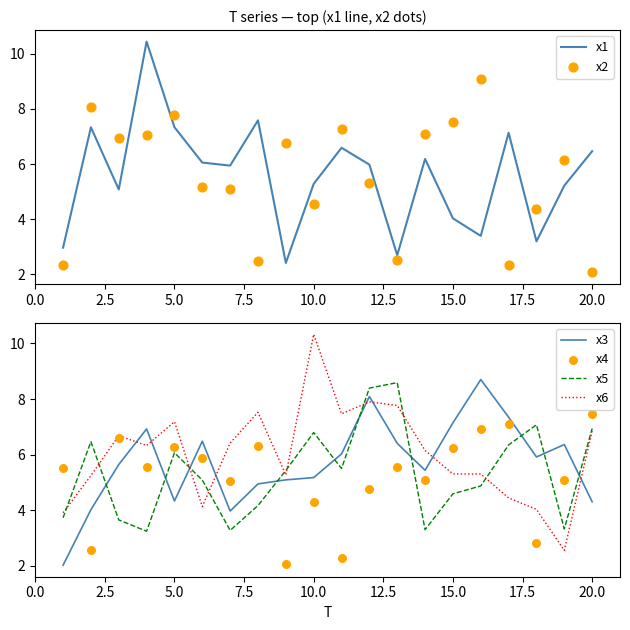

True or false: x5 and x6 intersect in this chart.

True